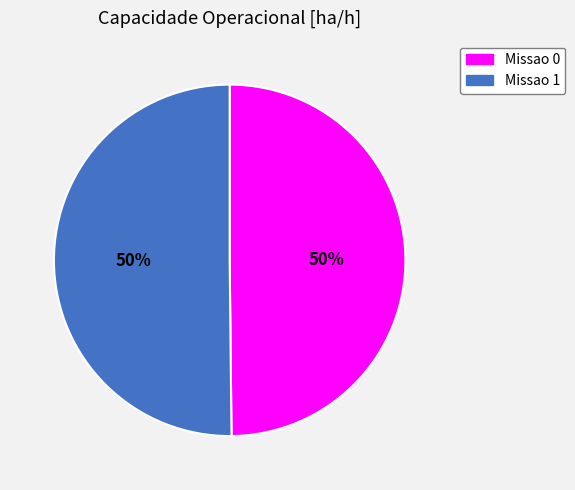

Count the number of slices in the pie.

2